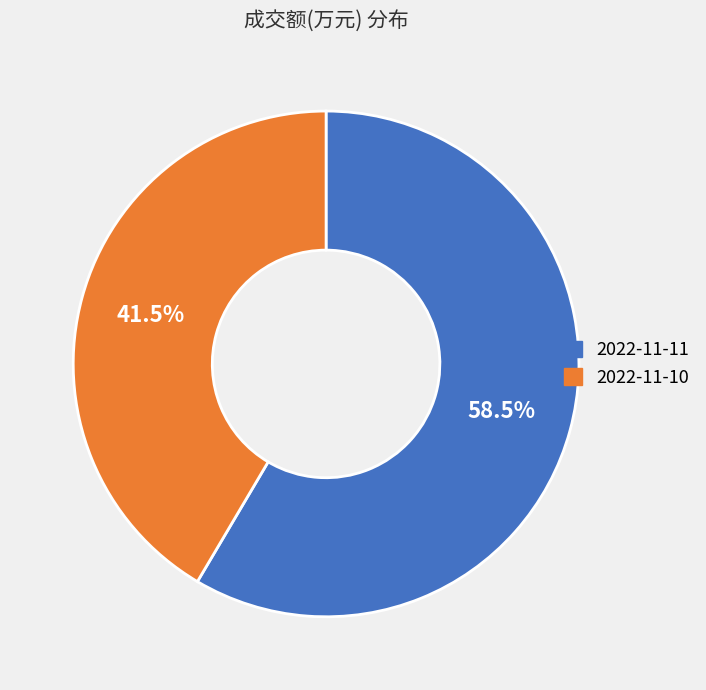

Rank the categories by value from lowest to highest.

2022-11-10, 2022-11-11